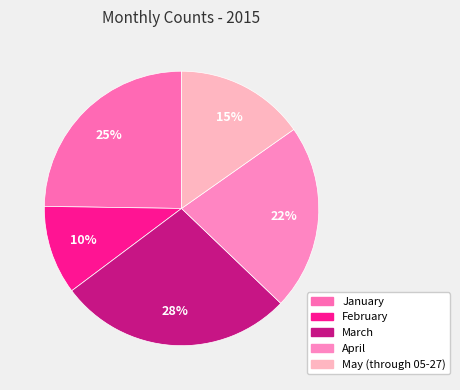

Rank the categories by value from highest to lowest.

March, January, April, May (through 05-27), February